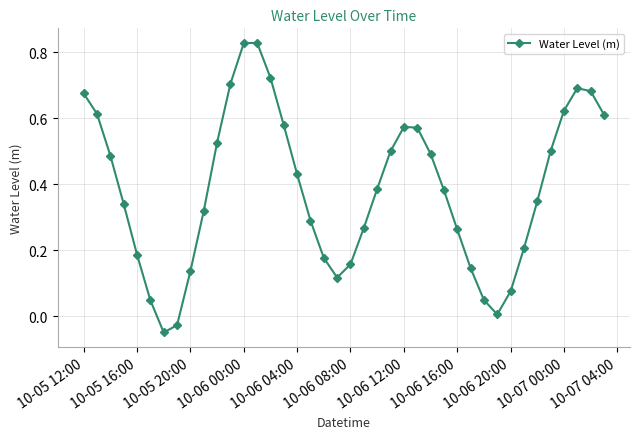

How many values exceed 0?

38